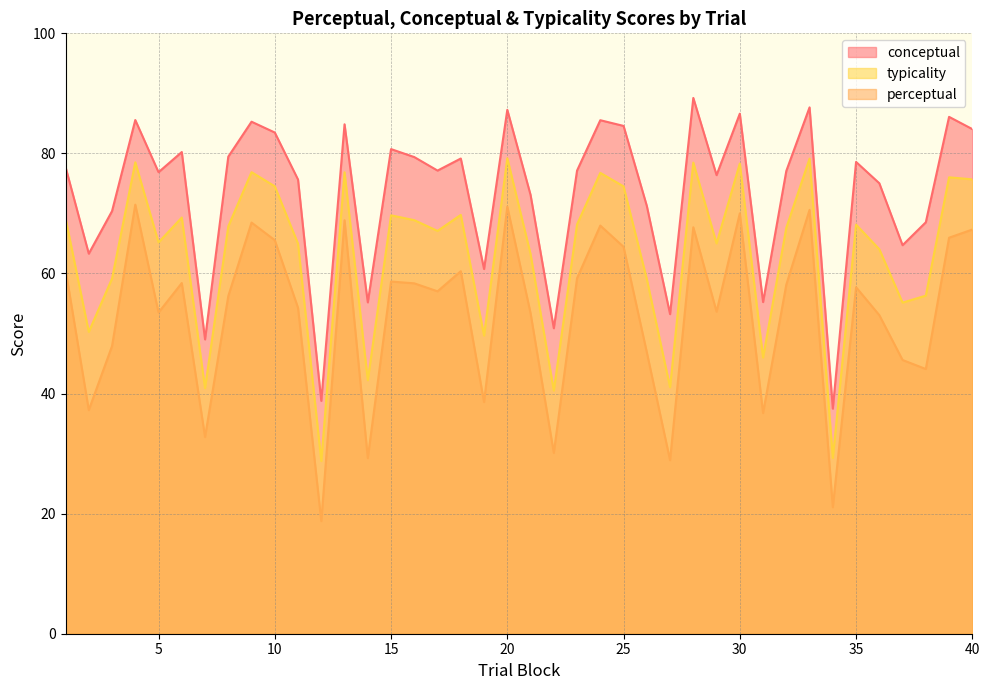

Where is the first local maximum for conceptual?

4